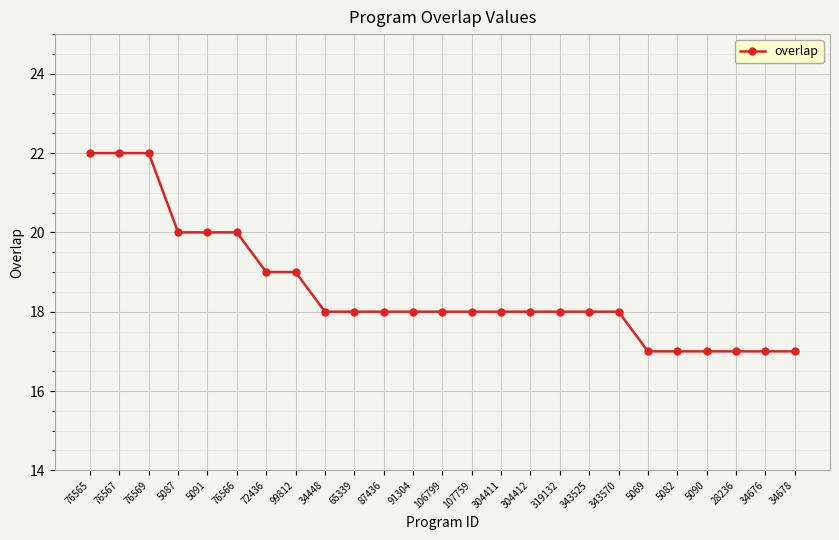

True or false: the data shows 11 at 343570.

False